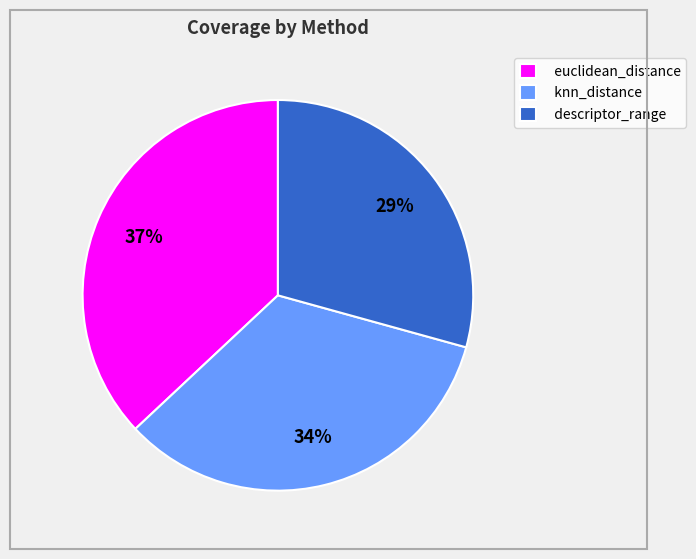

What is the largest slice in the pie chart?

euclidean_distance